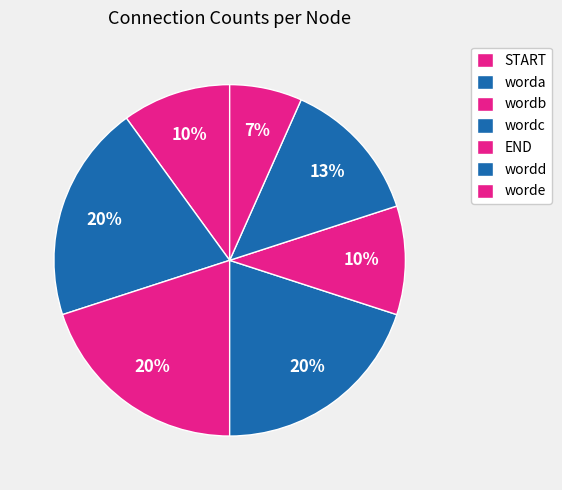

Count the number of slices in the pie.

7